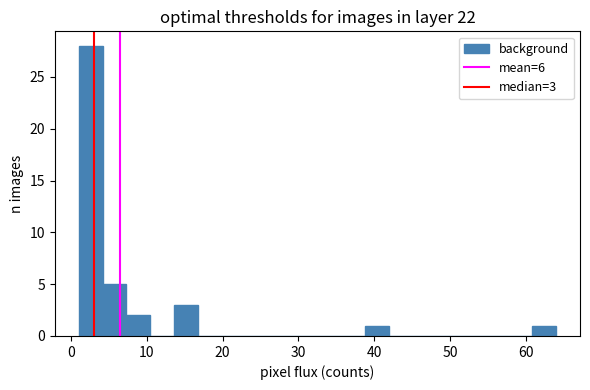

Read against the x-axis, roughly where is the centre of the tallest bar?

3